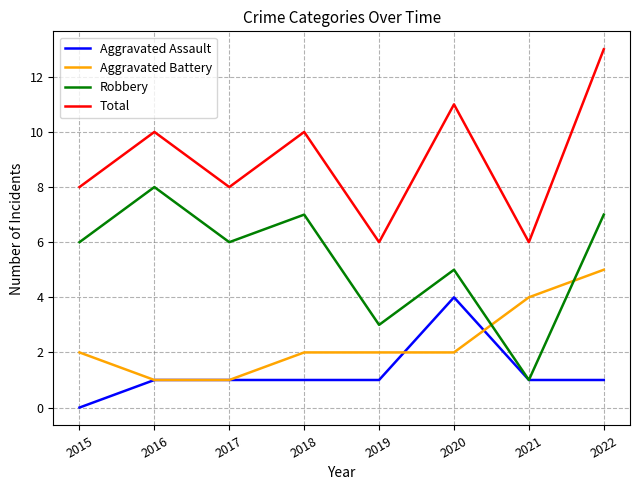

Rank the series at 2020 from highest to lowest value.

Total, Robbery, Aggravated Assault, Aggravated Battery